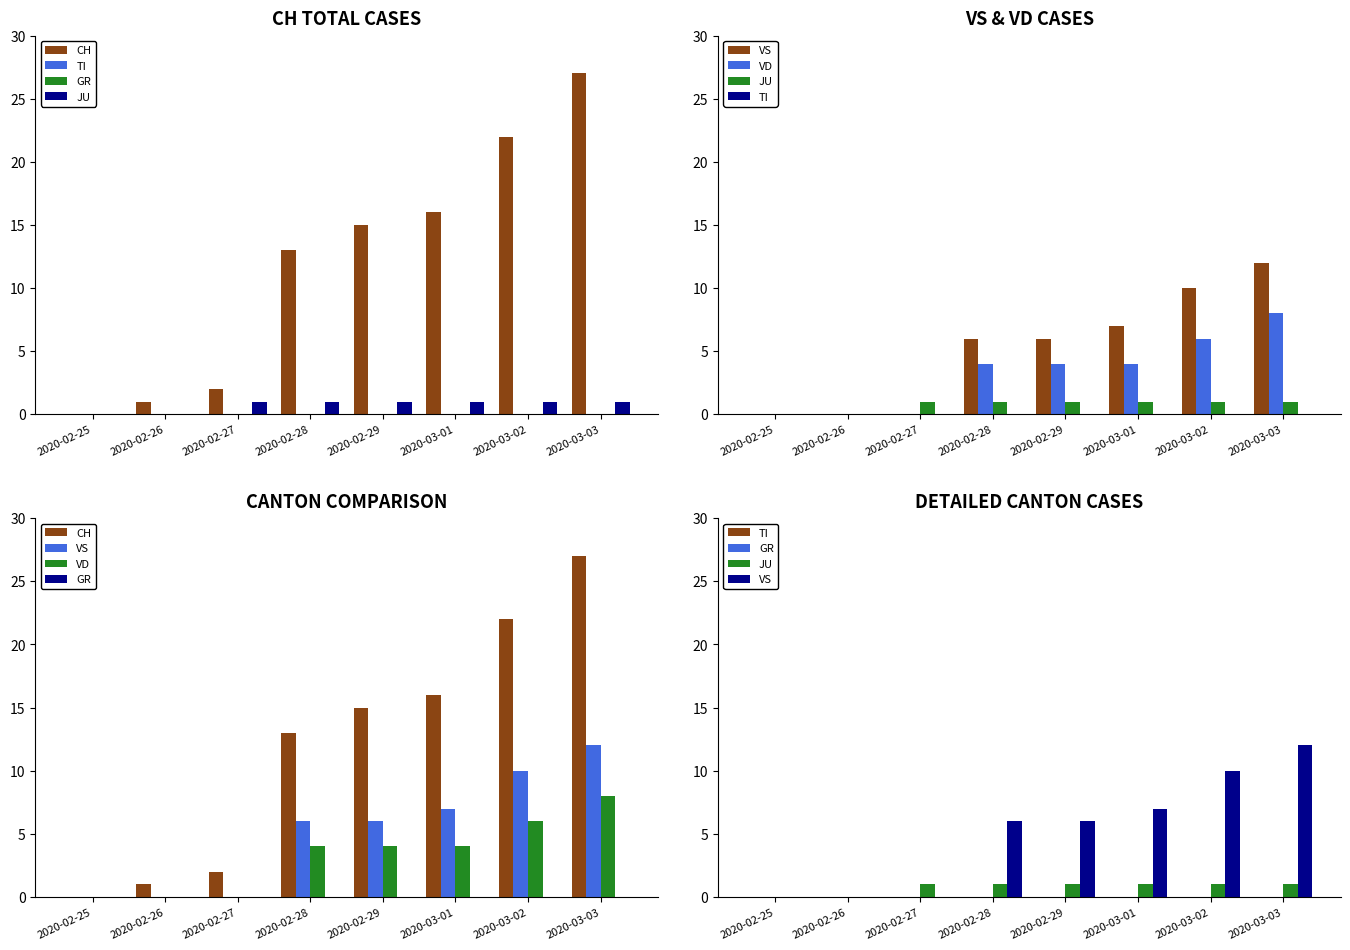

Which category has the highest value across all series?

2020-03-03